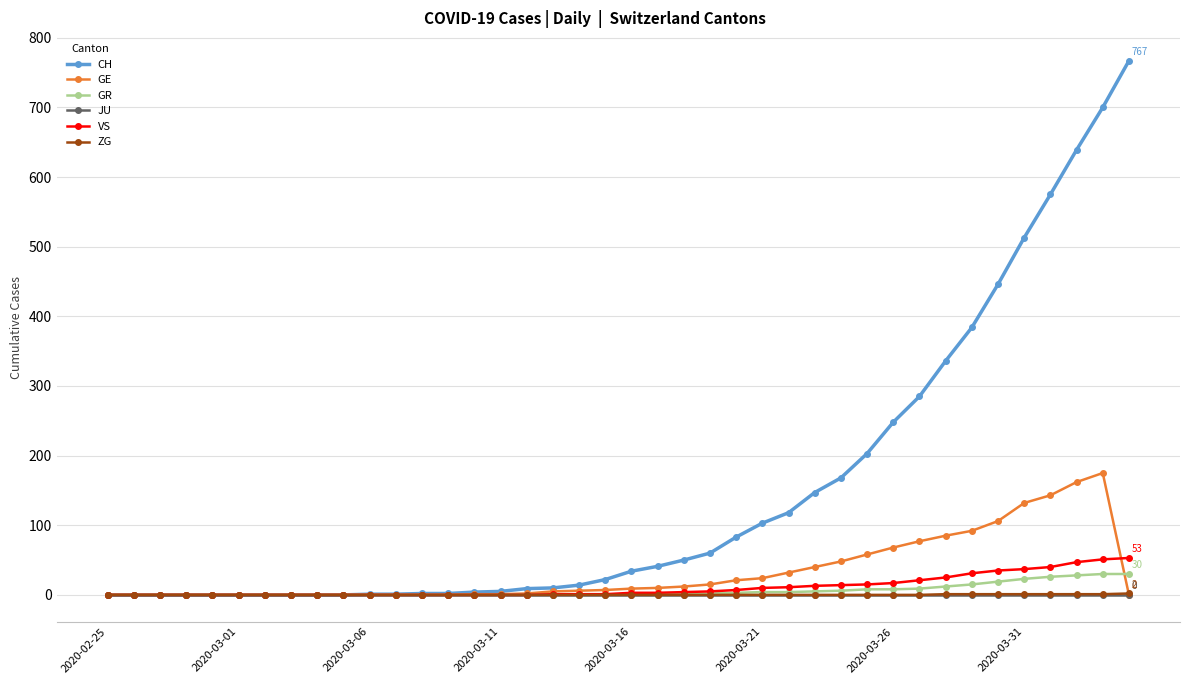

Does the chart display data point markers on the line(s)?

Yes